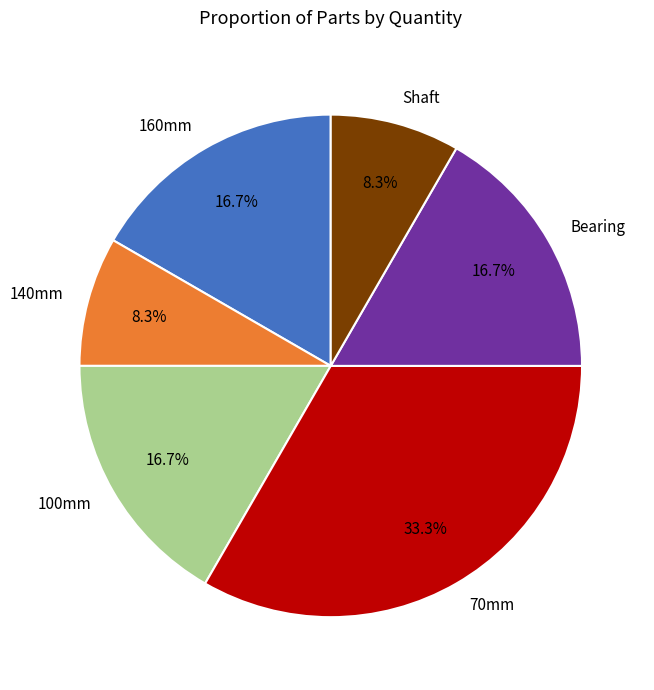

To the nearest percent, what is the difference between the Shaft and 70mm slice percentages?

25%